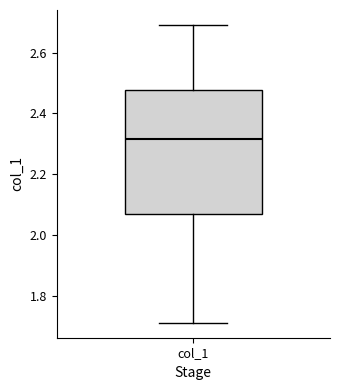

Where does the median line of the box for col_1 sit on the y-axis? The values are not printed on the chart, so give them approximately, as read against the axis.

2.32